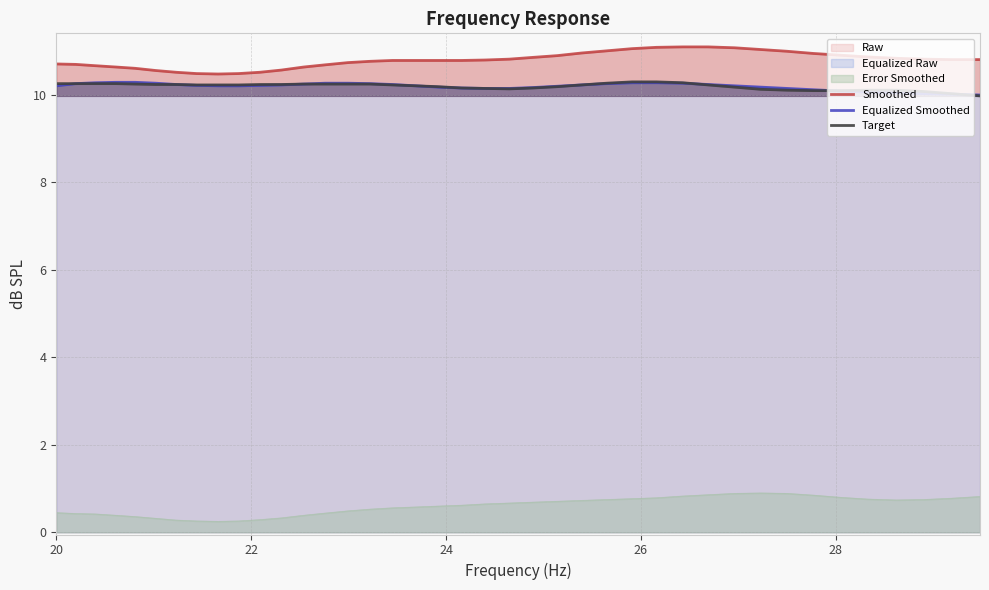

What is the maximum value shown in the chart?

11.1